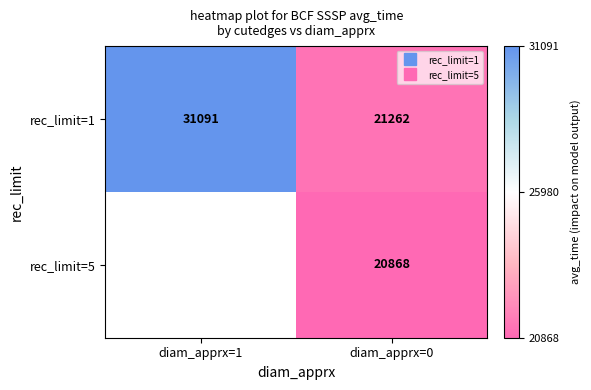

What is the greatest value displayed?

31091.0